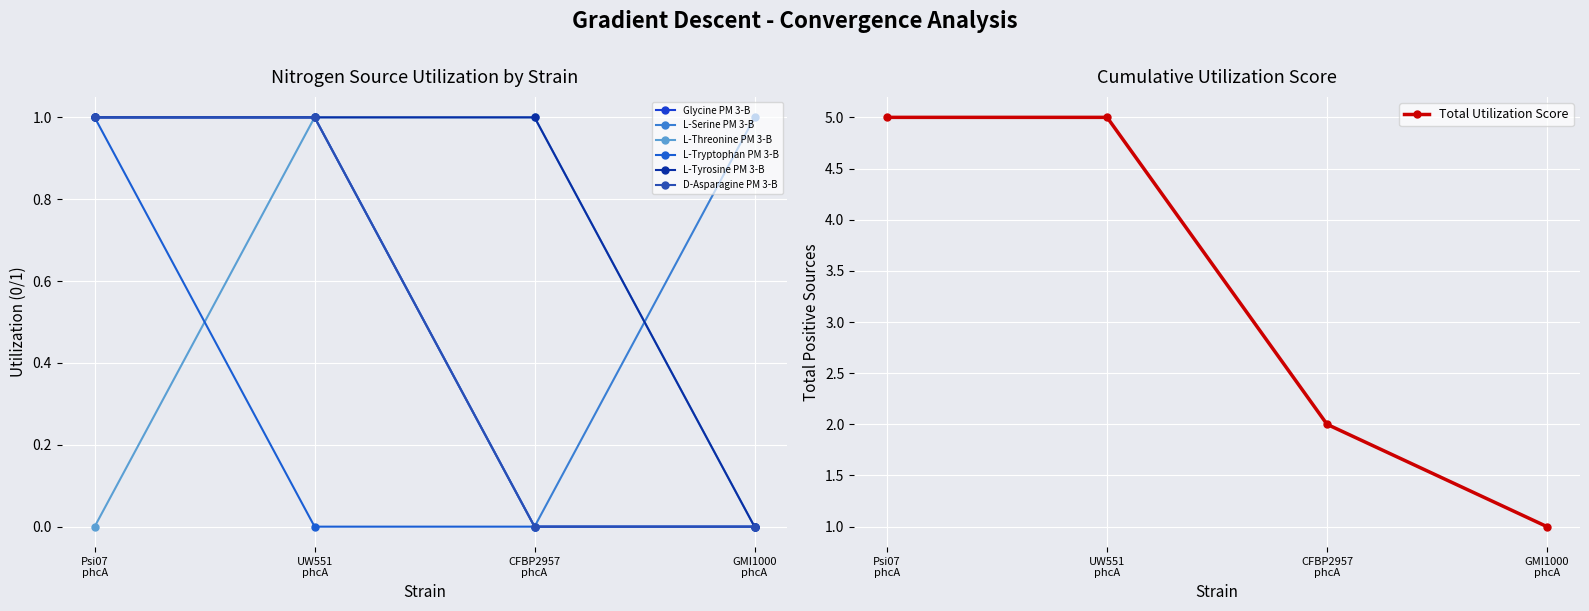

Reading right to left, extract all data points from this chart.

Glycine PM 3-B: 0	0	1	1
L-Serine PM 3-B: 1	0	1	1
L-Threonine PM 3-B: 0	1	1	0
L-Tryptophan PM 3-B: 0	0	0	1
L-Tyrosine PM 3-B: 0	1	1	1
D-Asparagine PM 3-B: 0	0	1	1